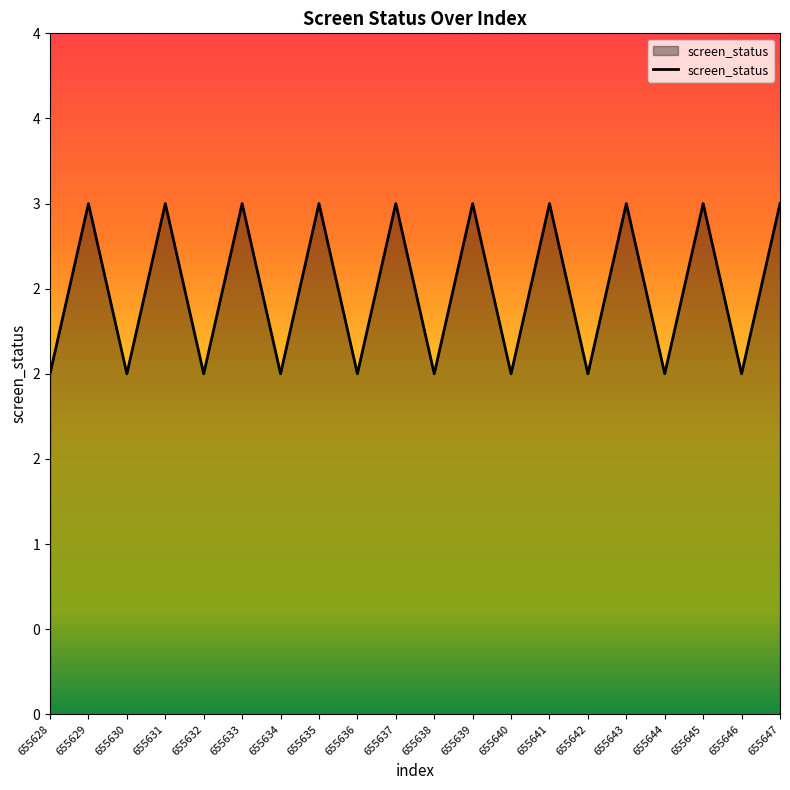

List the labels in order of value, largest first.

655629, 655631, 655633, 655635, 655637, 655639, 655641, 655643, 655645, 655647, 655628, 655630, 655632, 655634, 655636, 655638, 655640, 655642, 655644, 655646